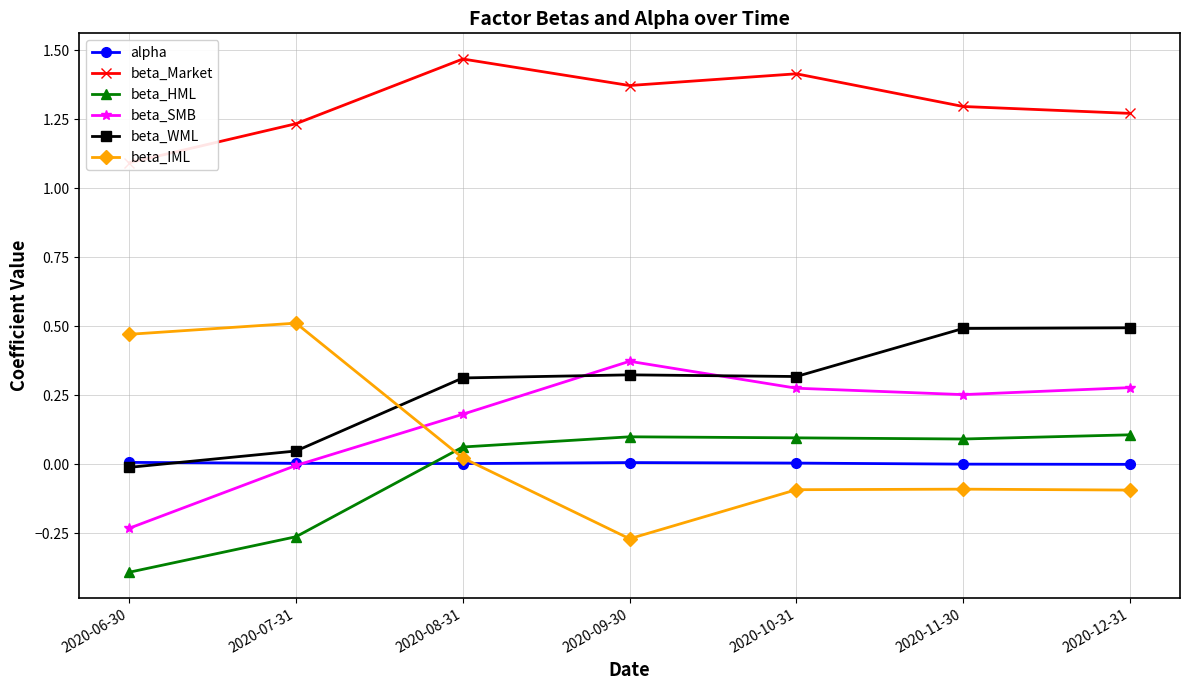

Between 2020-11-30 and 2020-08-31, which is larger?

2020-08-31